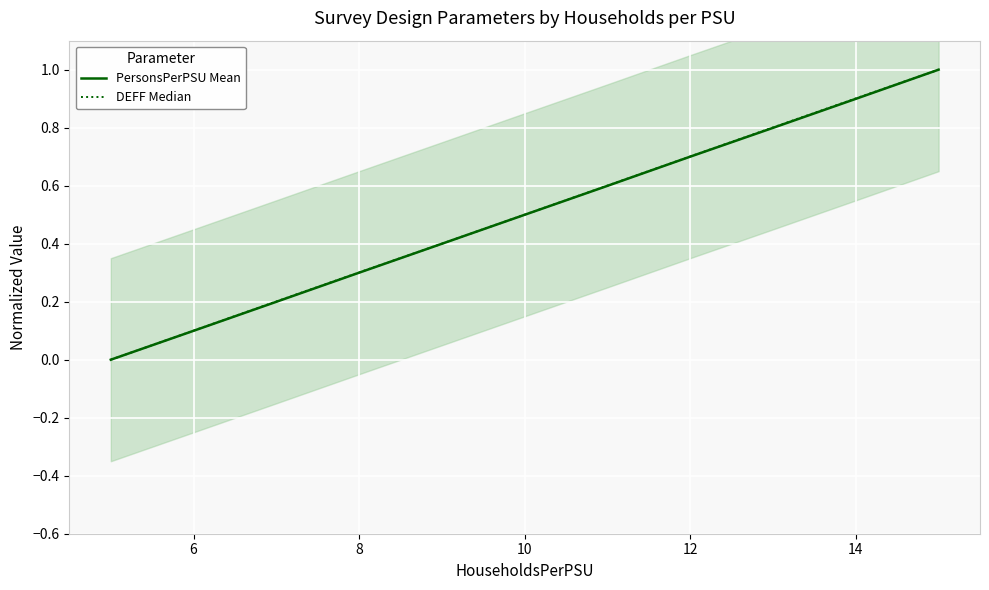

Is it true that PersonsPerPSU Mean equals 0.3 at 10?

False